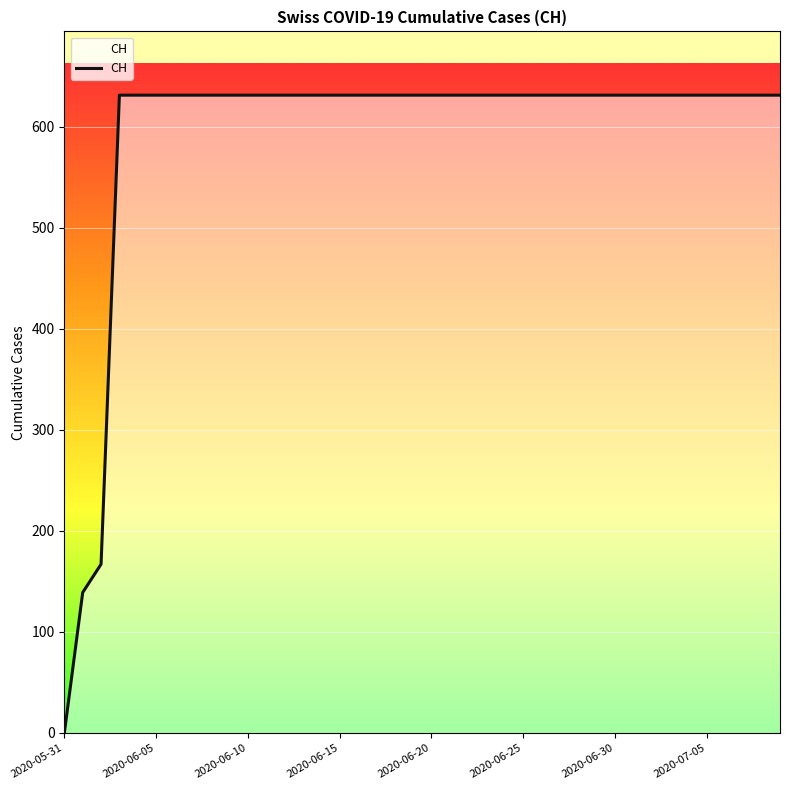

What is the maximum value shown in the chart?

631